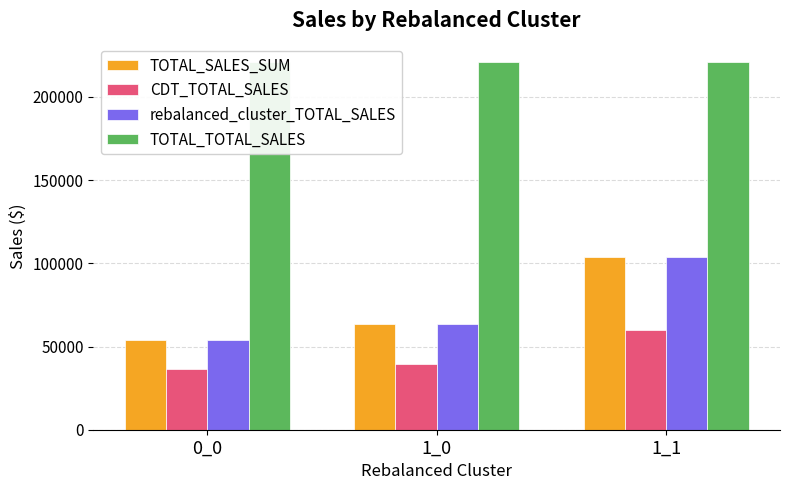

At 0_0, list the series in order from largest to smallest.

TOTAL_TOTAL_SALES, TOTAL_SALES_SUM, rebalanced_cluster_TOTAL_SALES, CDT_TOTAL_SALES